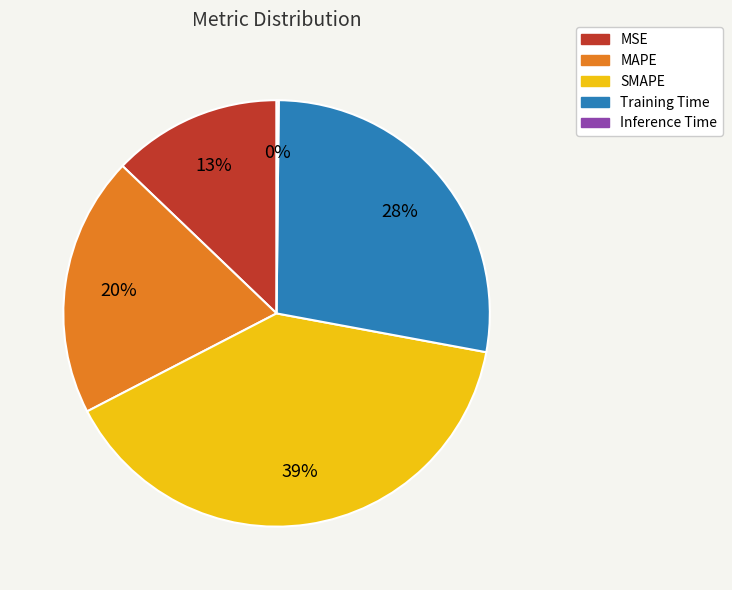

To the nearest percent, what is the average slice percentage?

20%